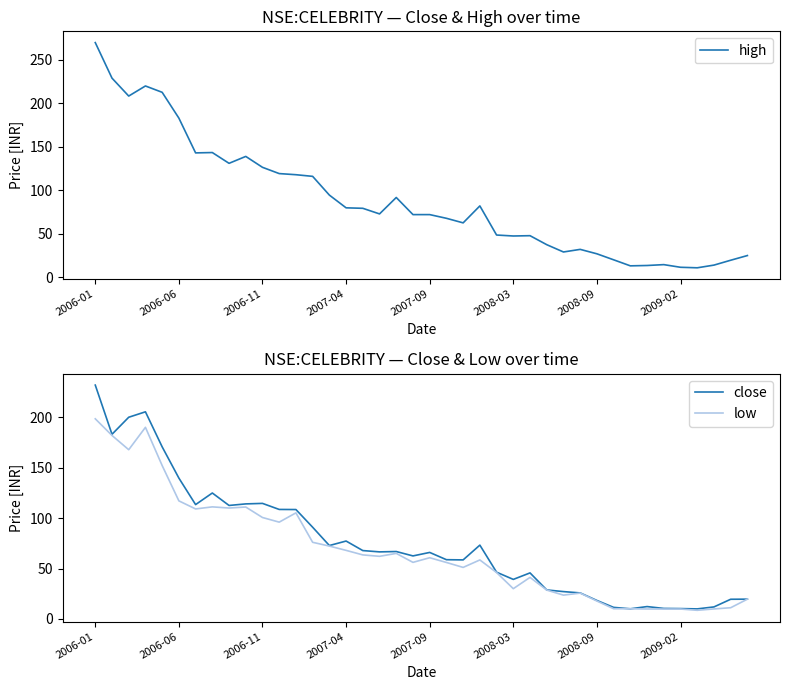

Is the value of close at 11 greater than the value of high at 17?

Yes